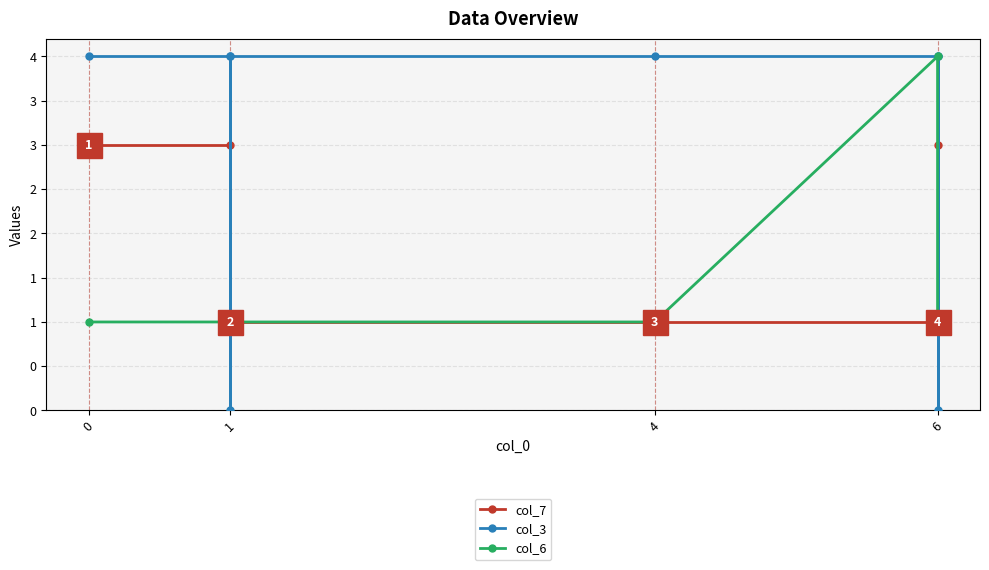

What are all the series names shown in the legend?

col_7, col_3, col_6